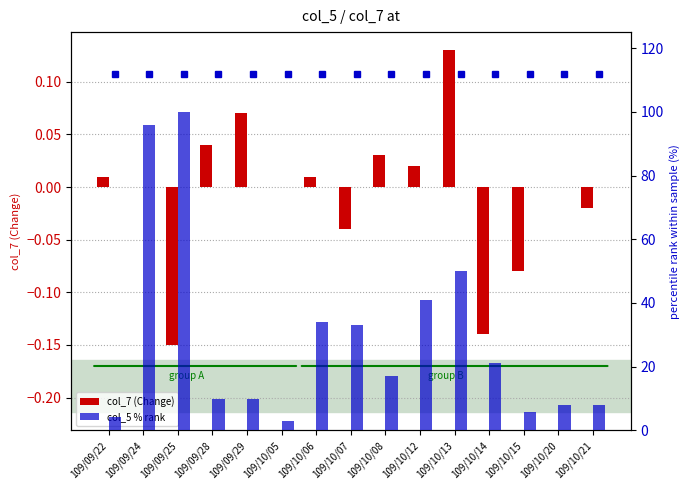

What is the difference between the col_5 % rank values at 109/10/13 and 109/09/24?

45.7